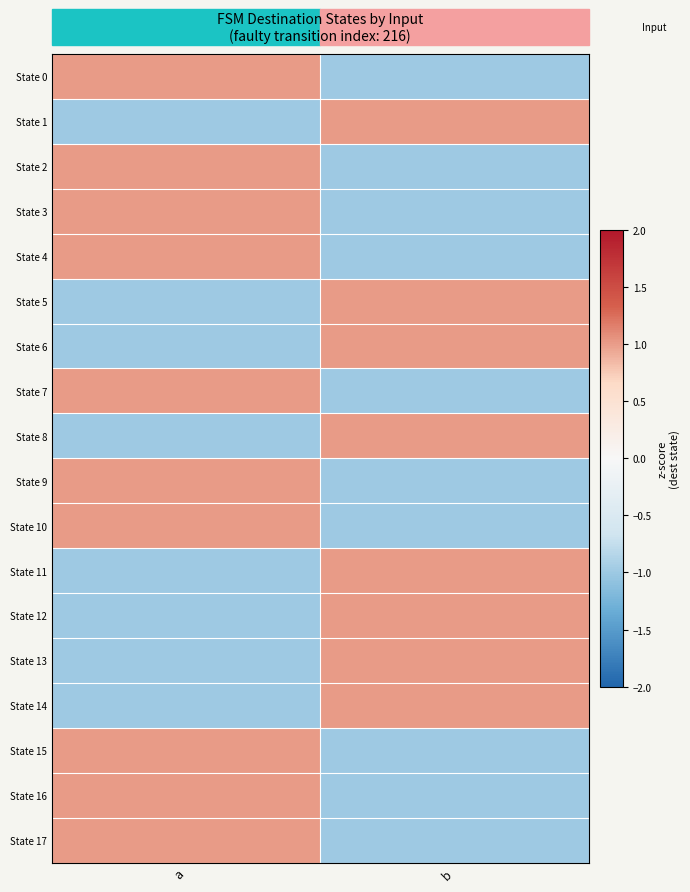

List the series in order of their peak value, highest first.

State 0, State 1, State 2, State 3, State 4, State 5, State 6, State 7, State 8, State 9, State 10, State 11, State 12, State 13, State 14, State 15, State 16, State 17